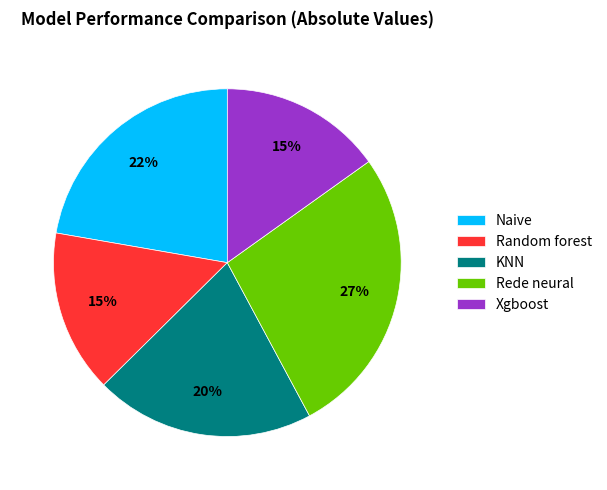

To the nearest percent, what is the average slice percentage?

20%